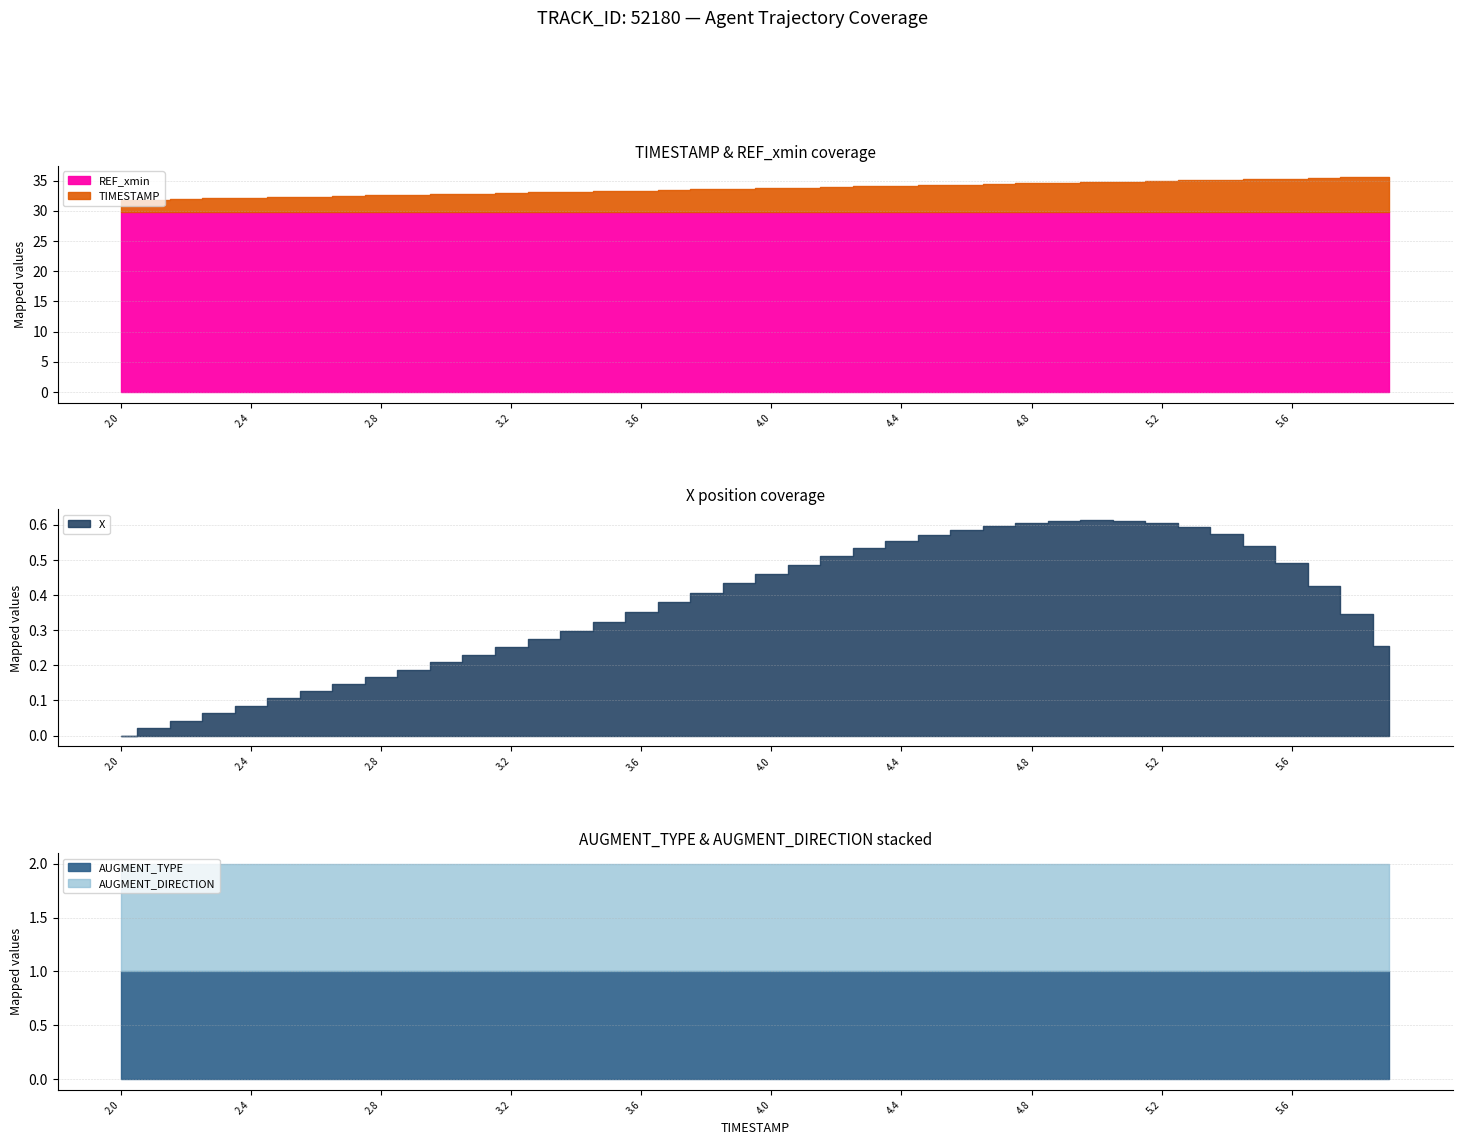

What is the lowest value of the AUGMENT_TYPE series?

1.0